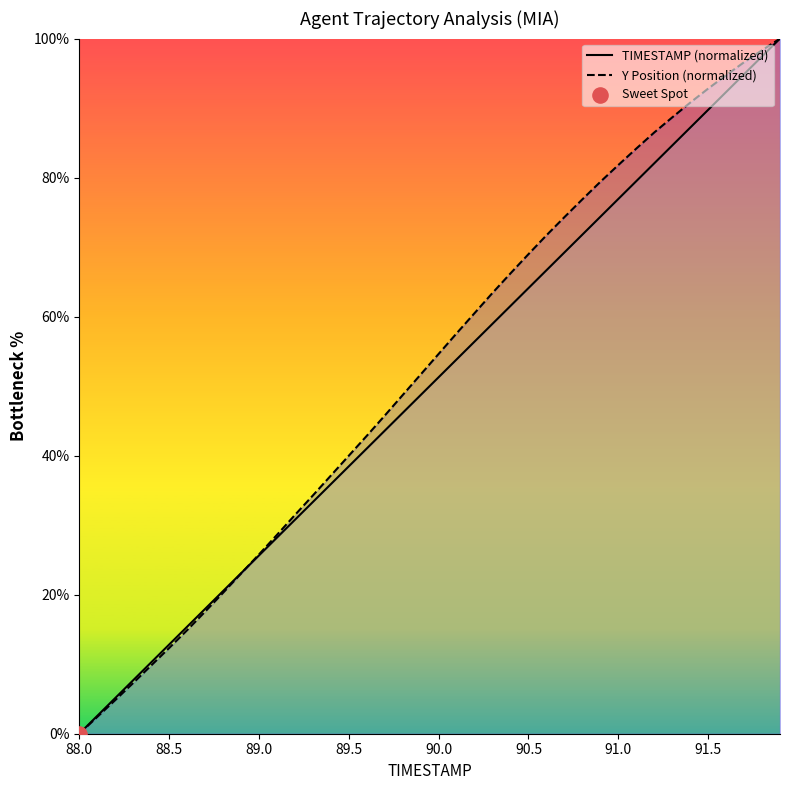

At how many categories does at least one series exceed 24?

30